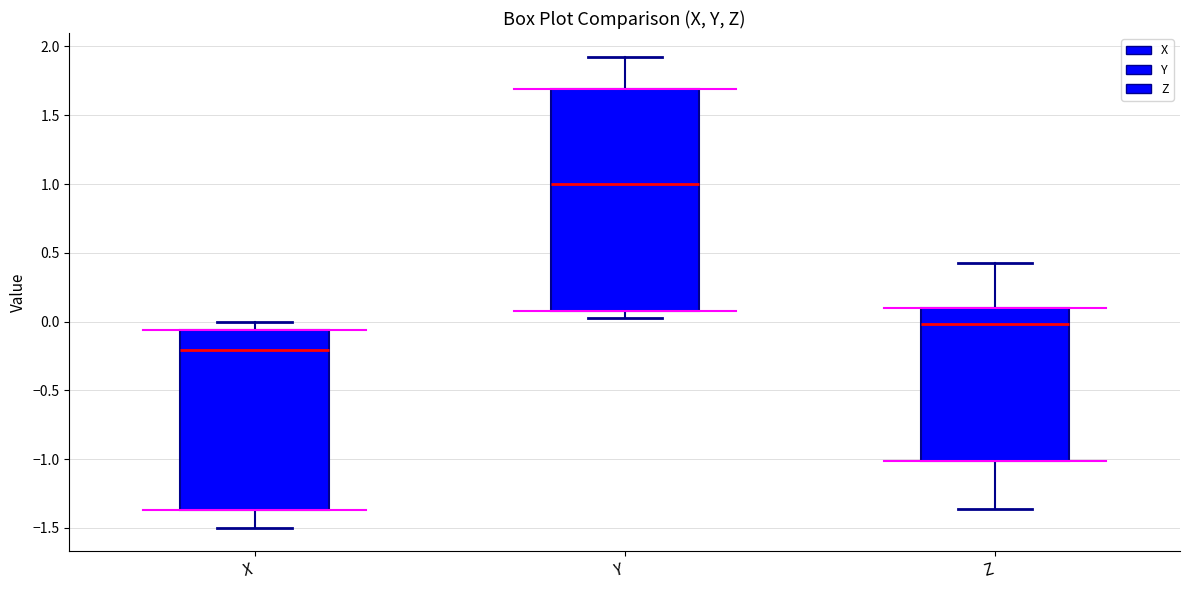

Which box is the tallest, from its lower edge to its upper edge?

Y